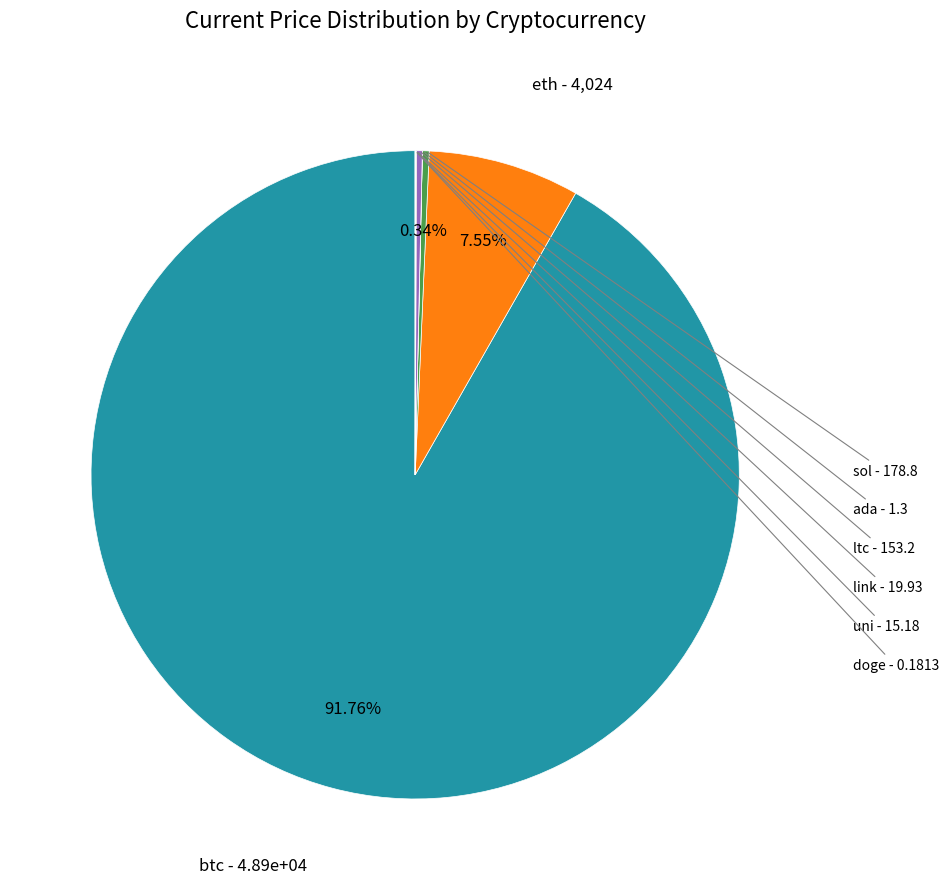

What is the largest slice in the pie chart?

btc